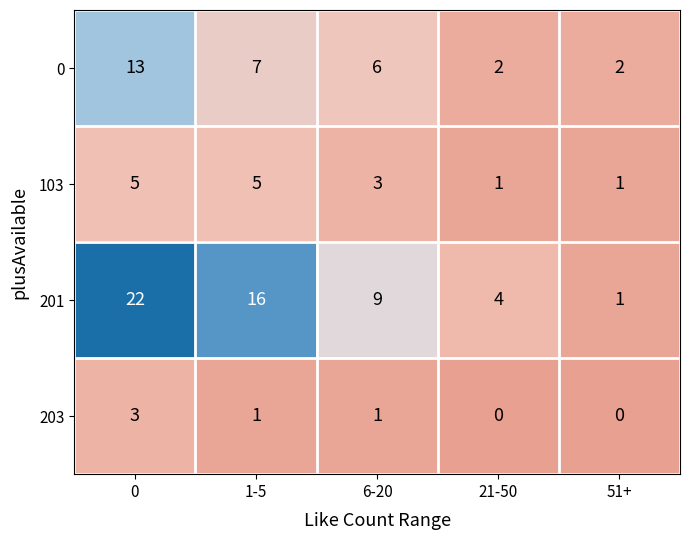

List the series in order of their overall mean, highest first.

201, 0, 103, 203